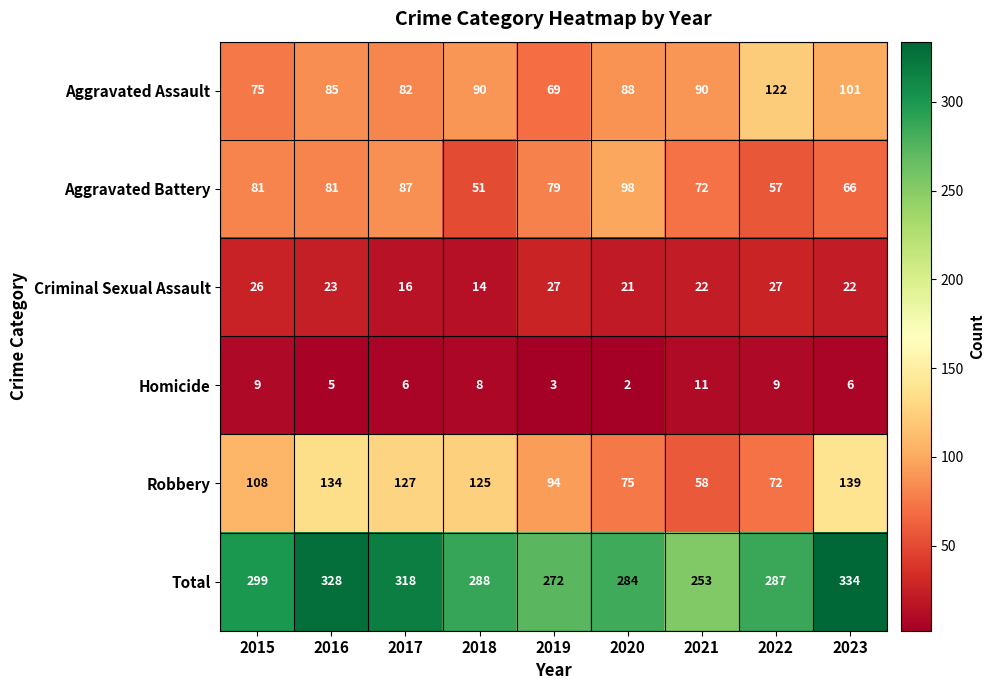

The Criminal Sexual Assault series shows 38 at 2019. True or false?

False